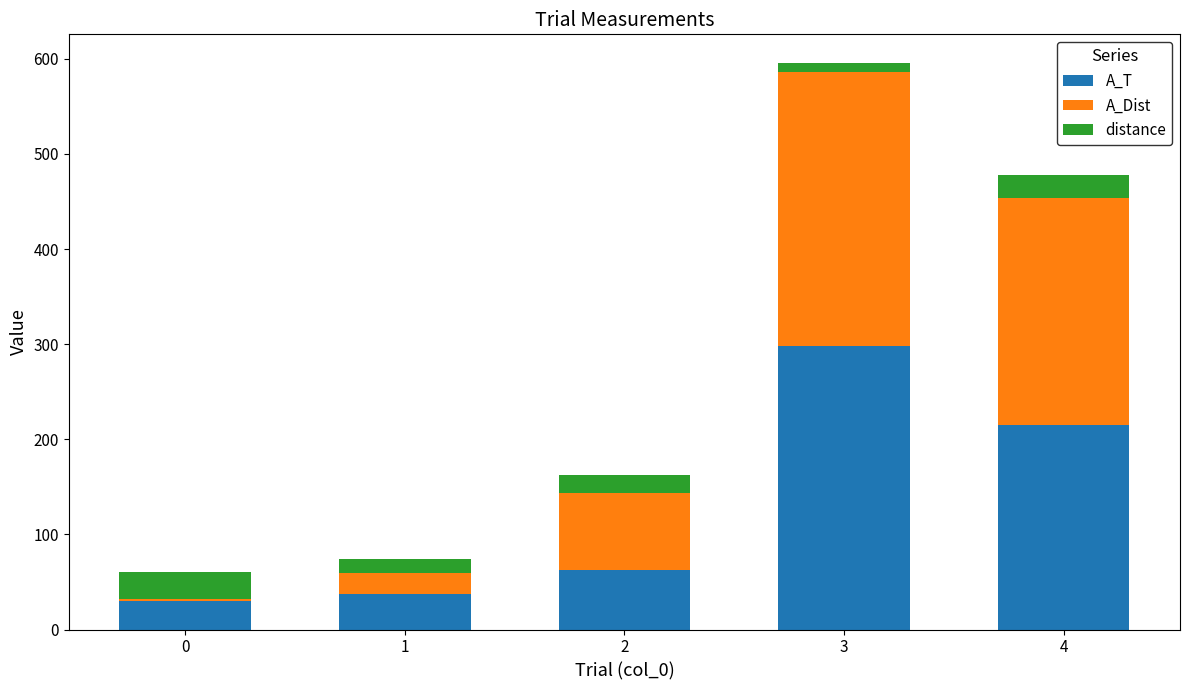

What is the difference between the maximum and minimum values in the A_T series?

268